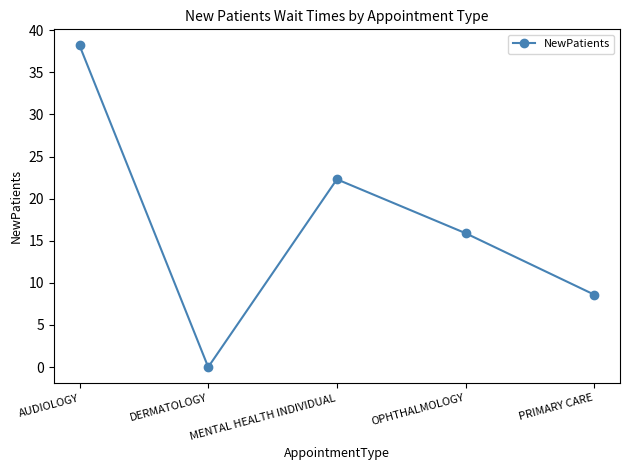

How many lines are shown in the chart?

1